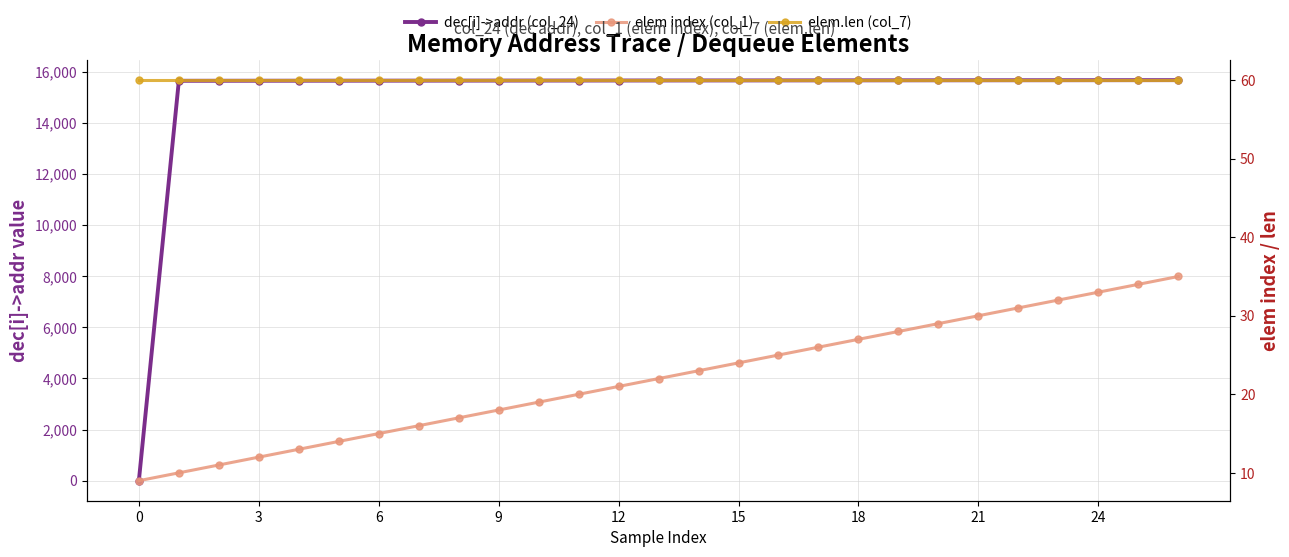

At which category is the sum across all series the highest?

26